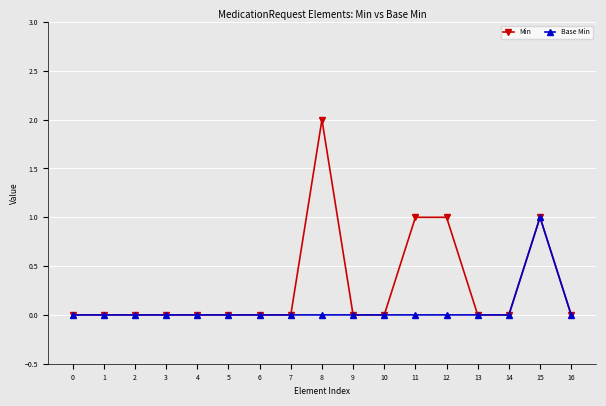

The Min series shows 0 at 10. True or false?

True